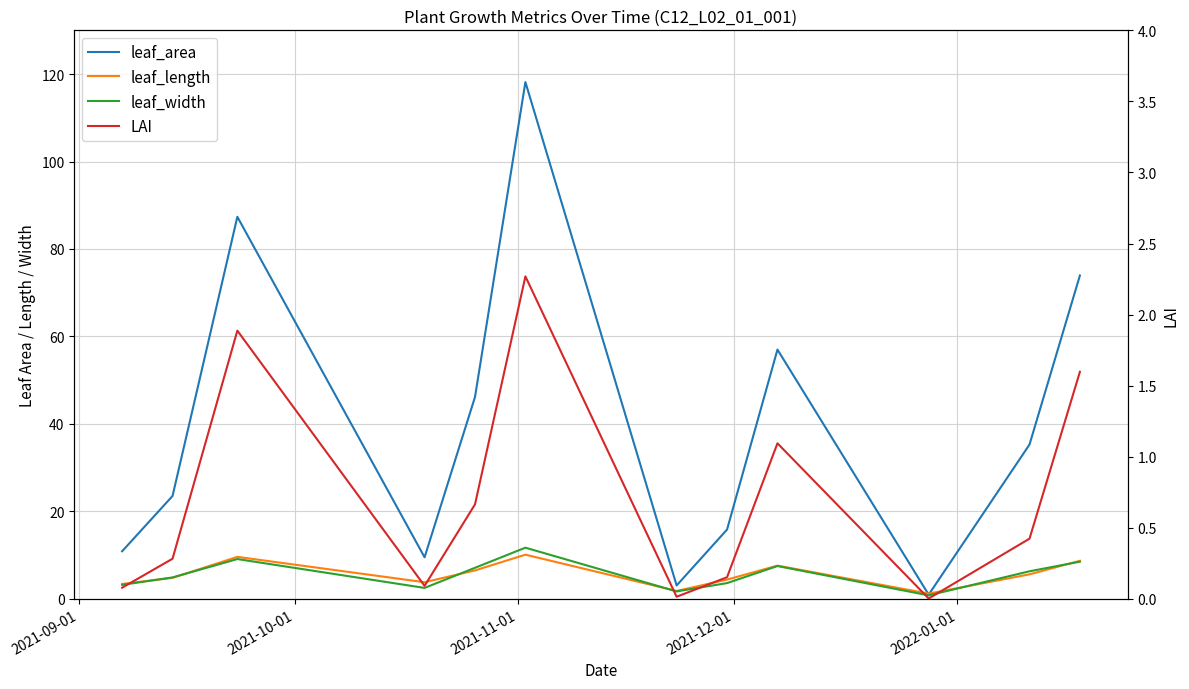

How many lines are shown in the chart?

4